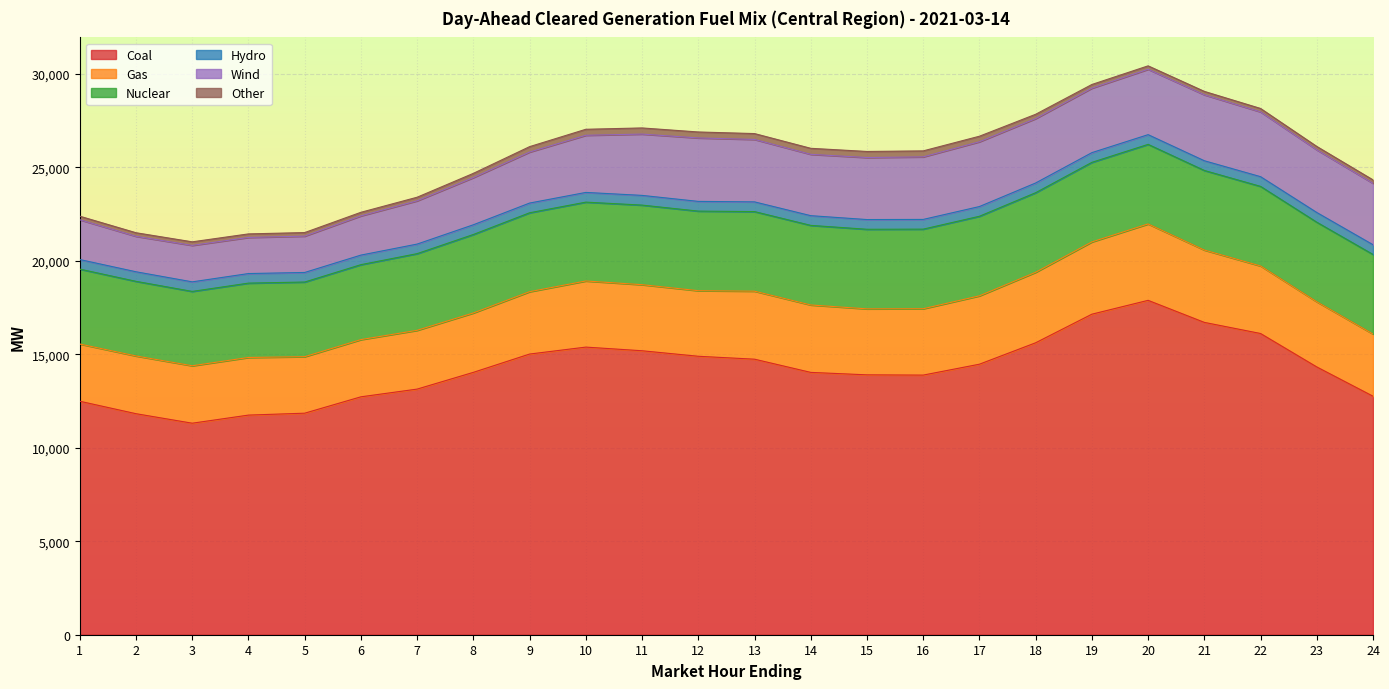

How many data points does each series have?

24